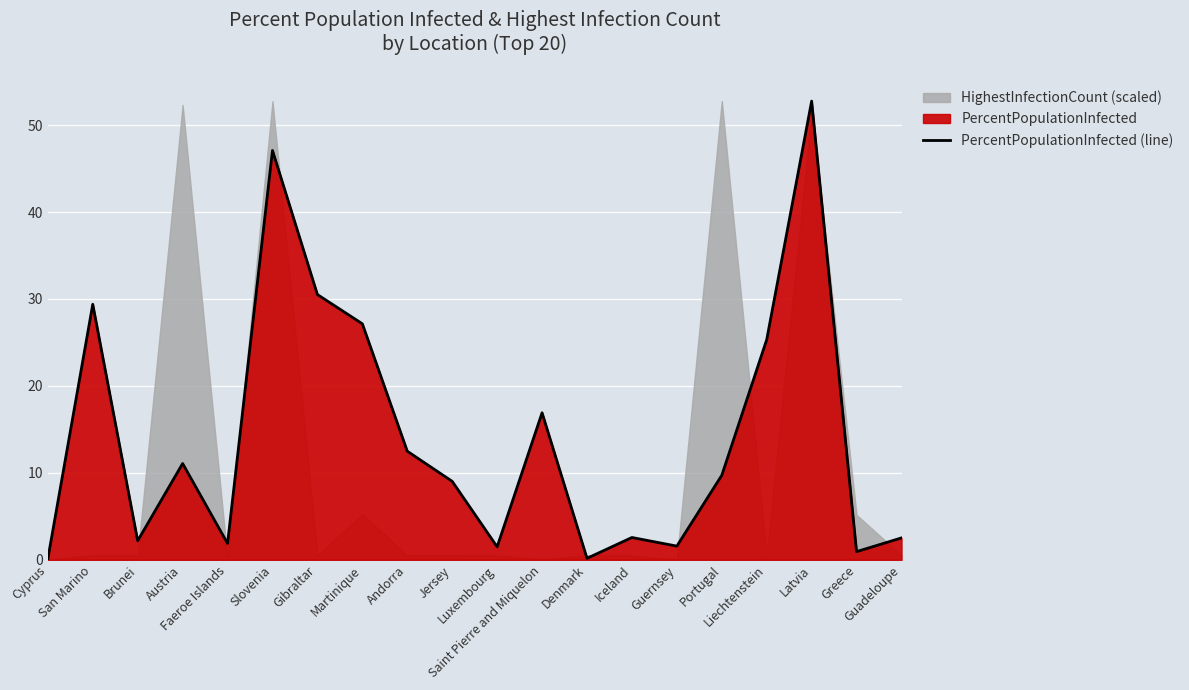

At which category does the chart reach its peak across all series?

Latvia